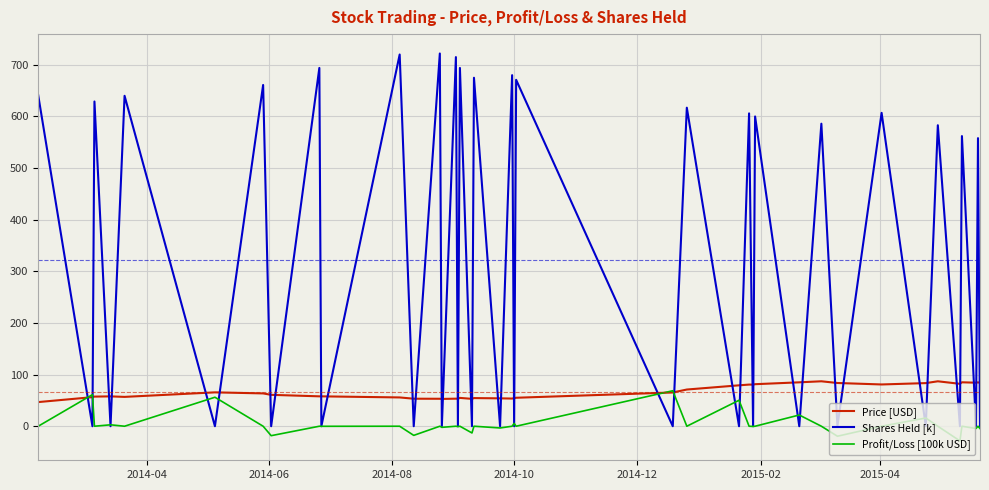

What is the smallest value displayed?

-28.4